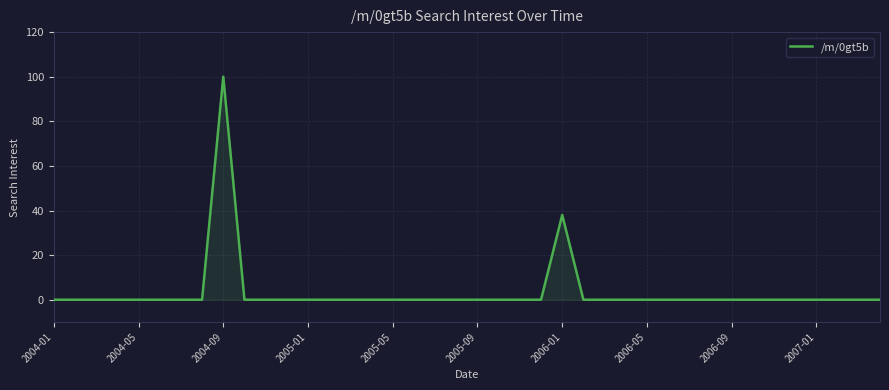

What is the maximum value shown in the chart?

100